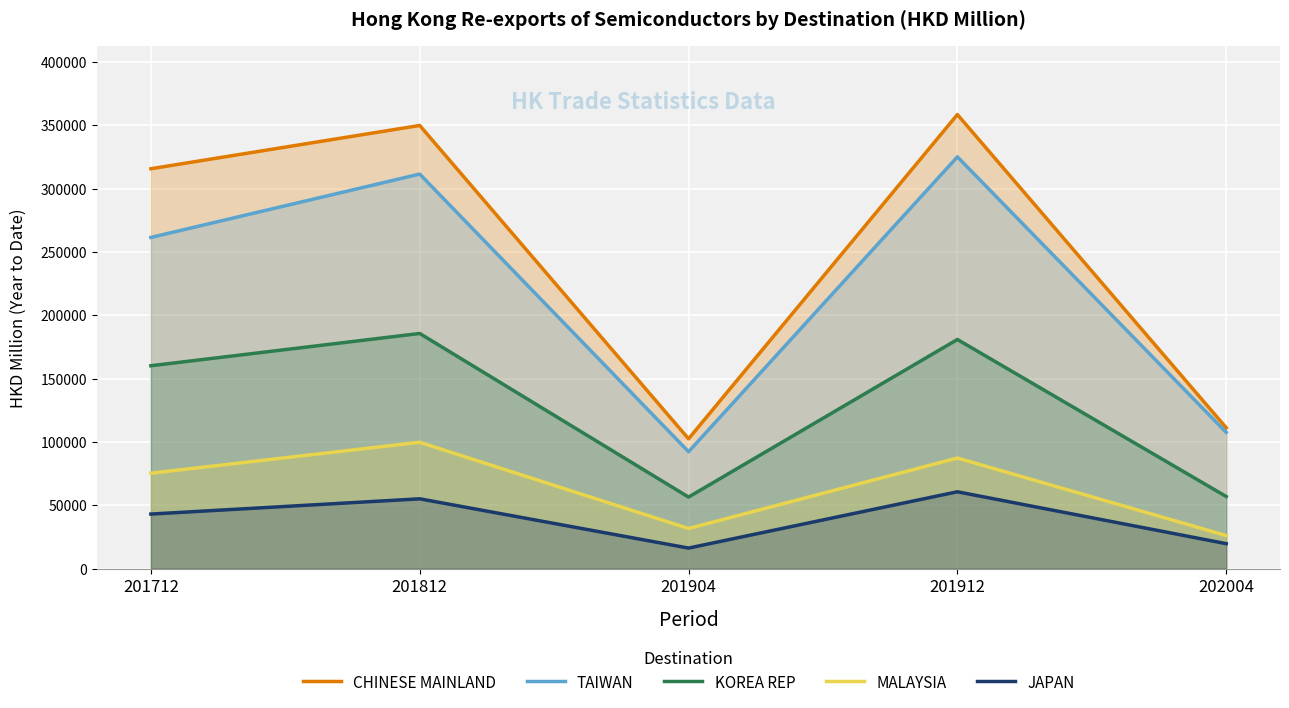

At which category does CHINESE MAINLAND reach its first local valley?

201904